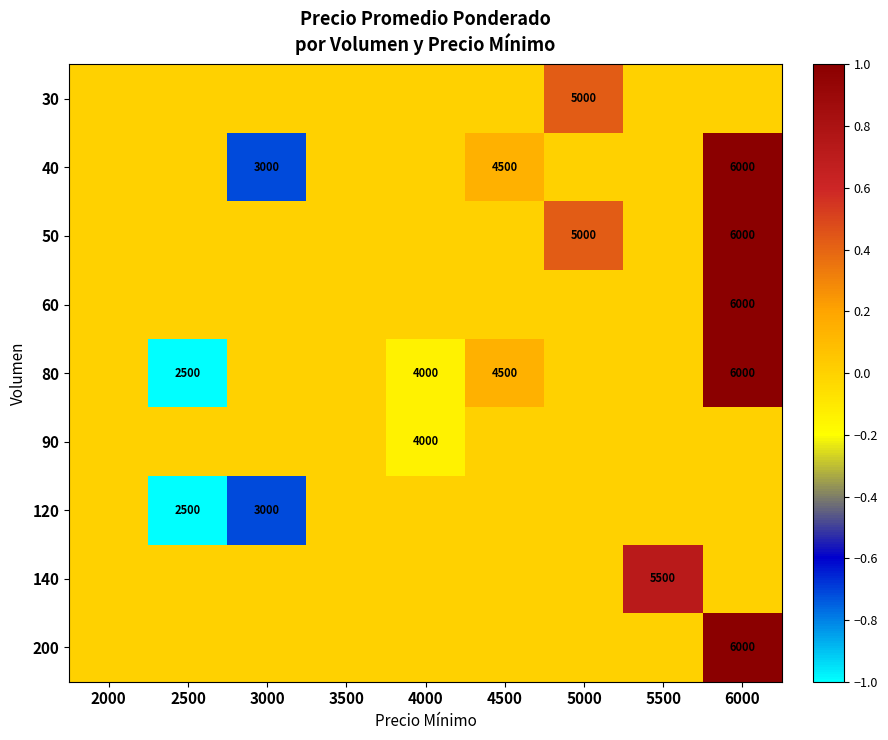

List the labels in order of 90 value, smallest first.

4000, 2000, 2500, 3000, 3500, 4500, 5000, 5500, 6000